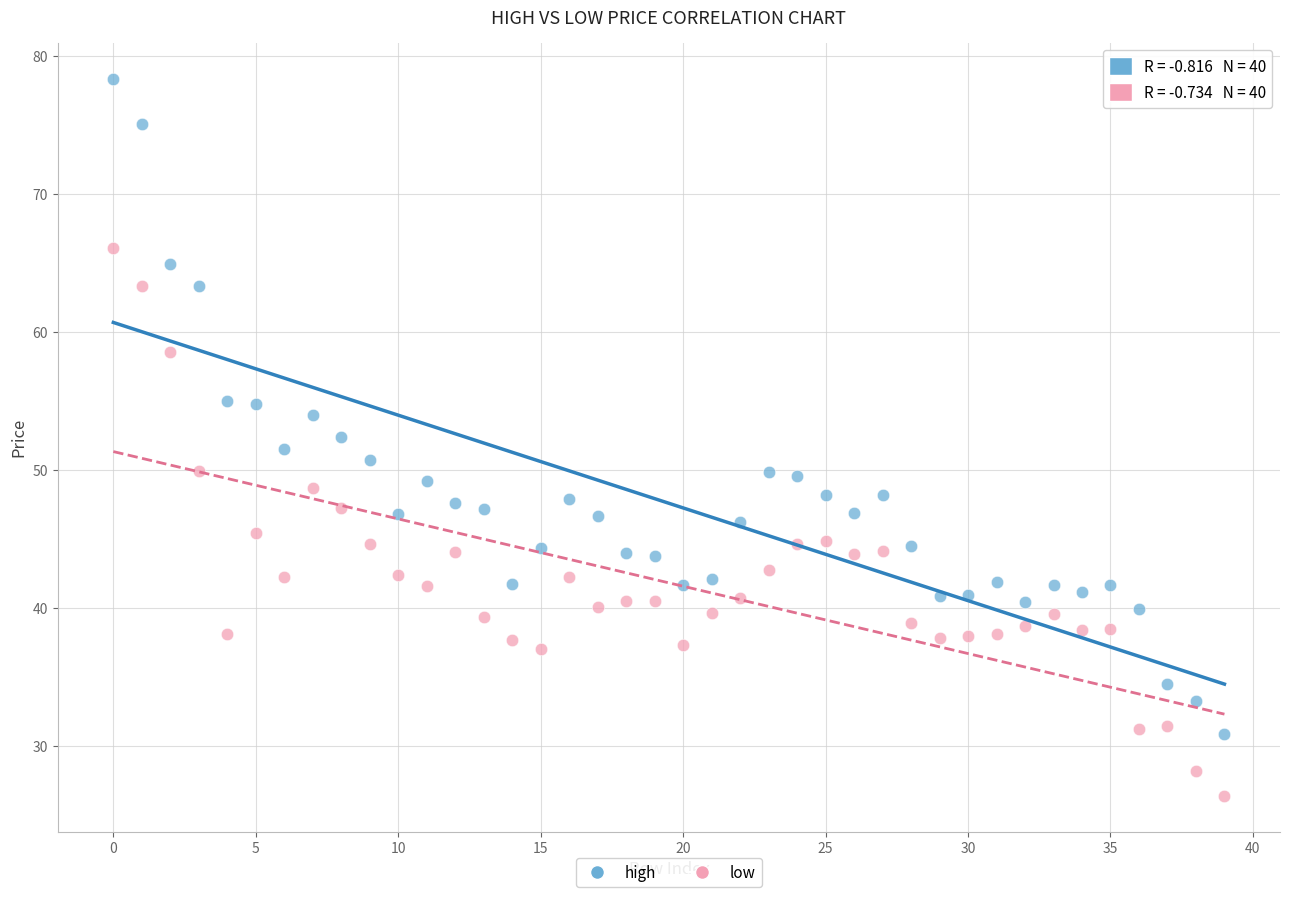

Across all data points, what is the range of Y values (max minus min)?

51.9